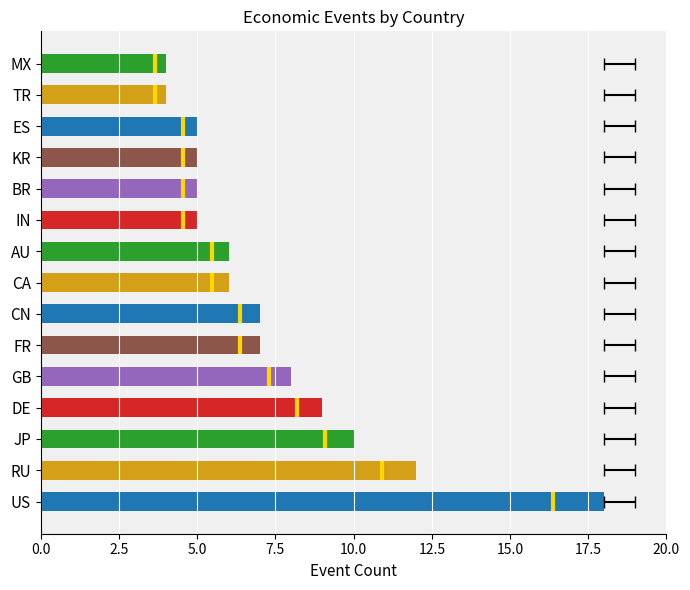

How many data points does each series have?

15